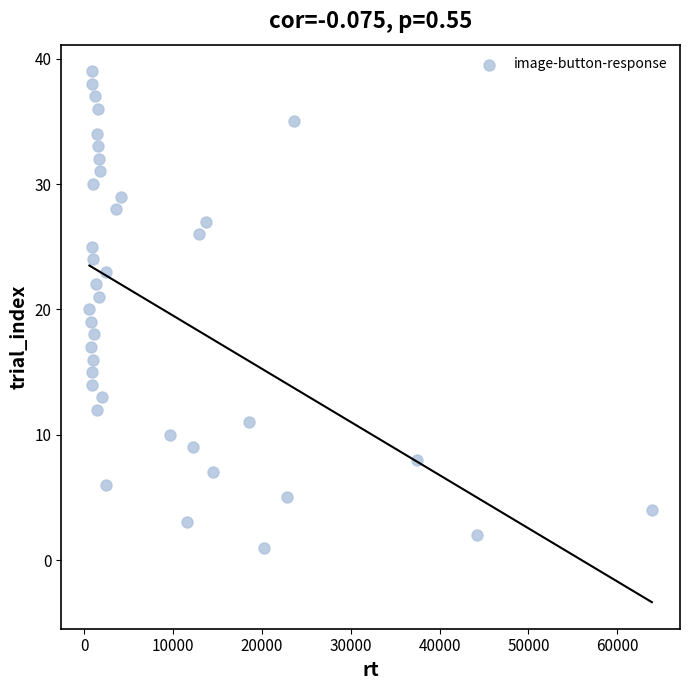

What is the range of Y values (max minus min)?

38